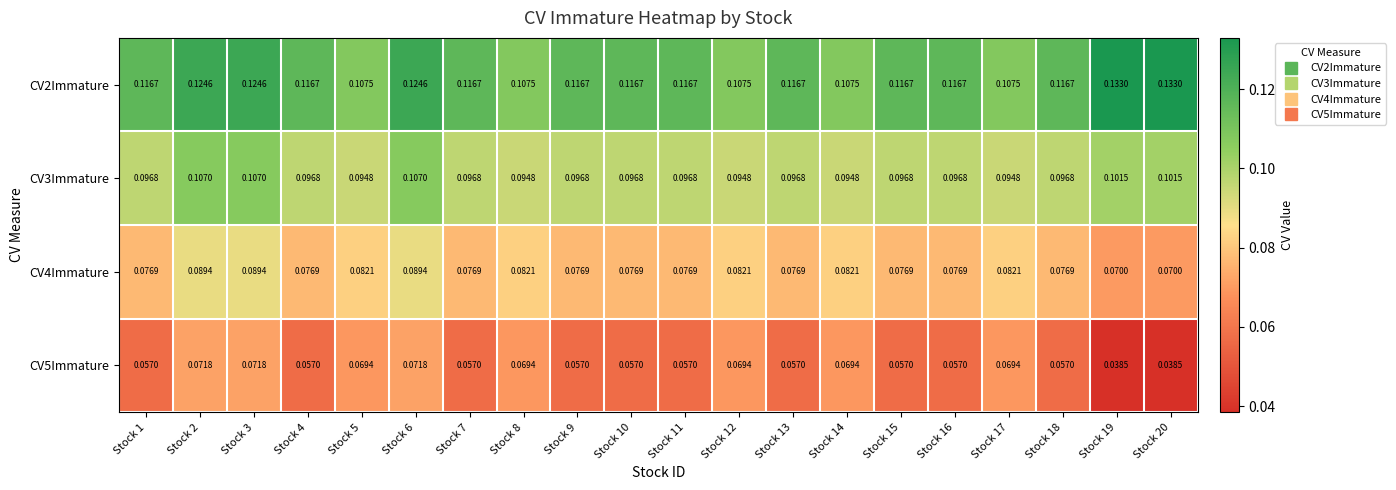

Which series has the largest range (max minus min)?

CV5Immature